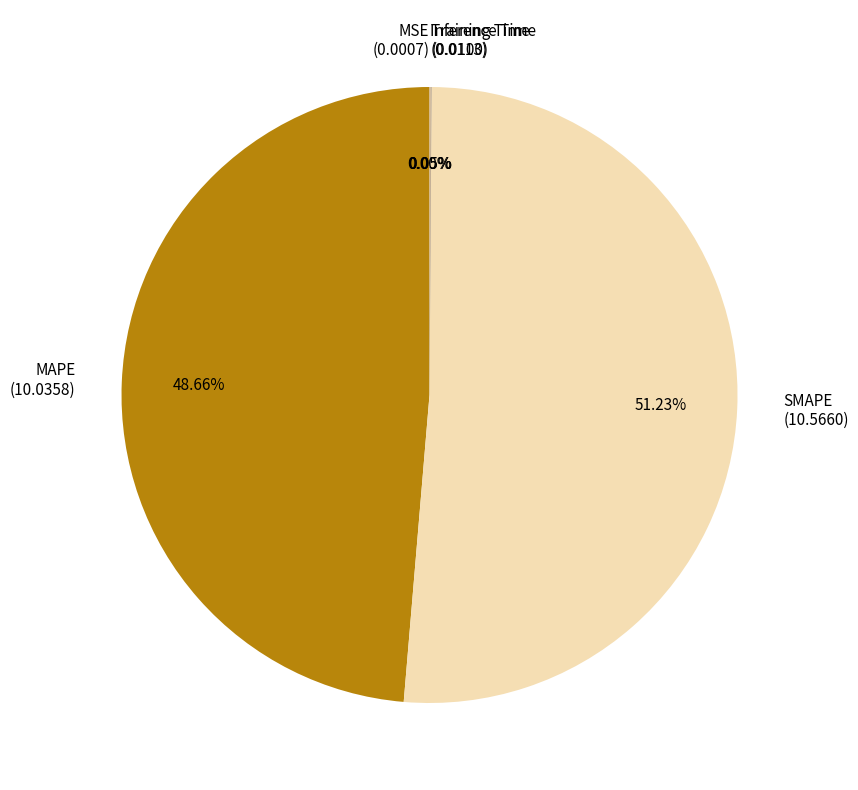

Is there a majority slice in this chart?

Yes